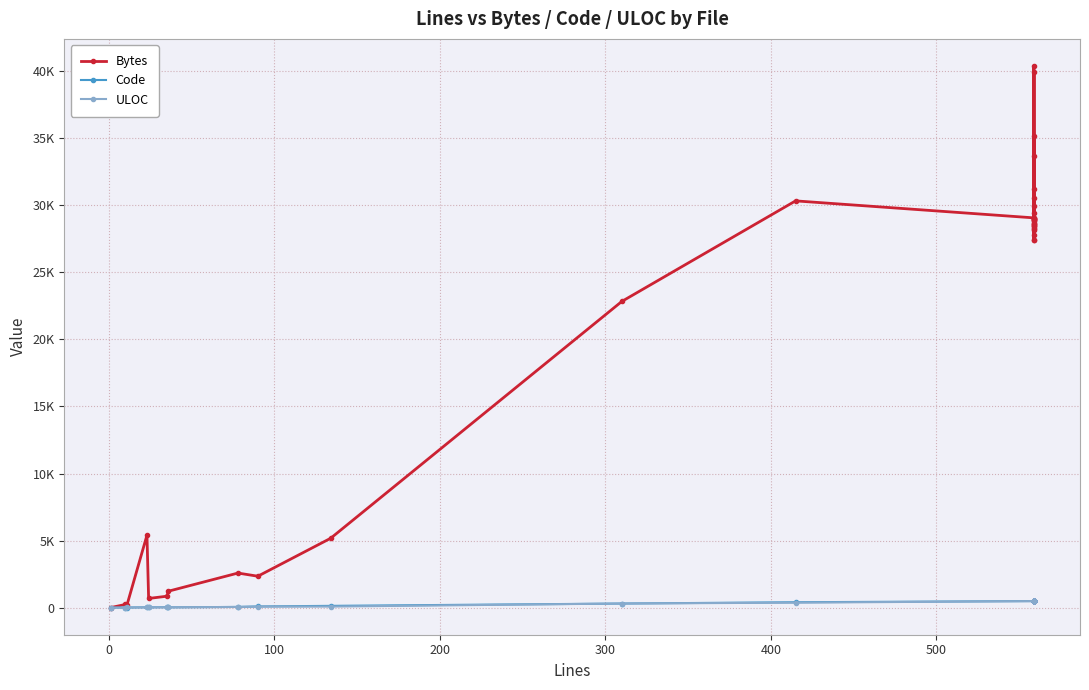

Is the value of Bytes at 15 greater than the value of Code at 20?

Yes